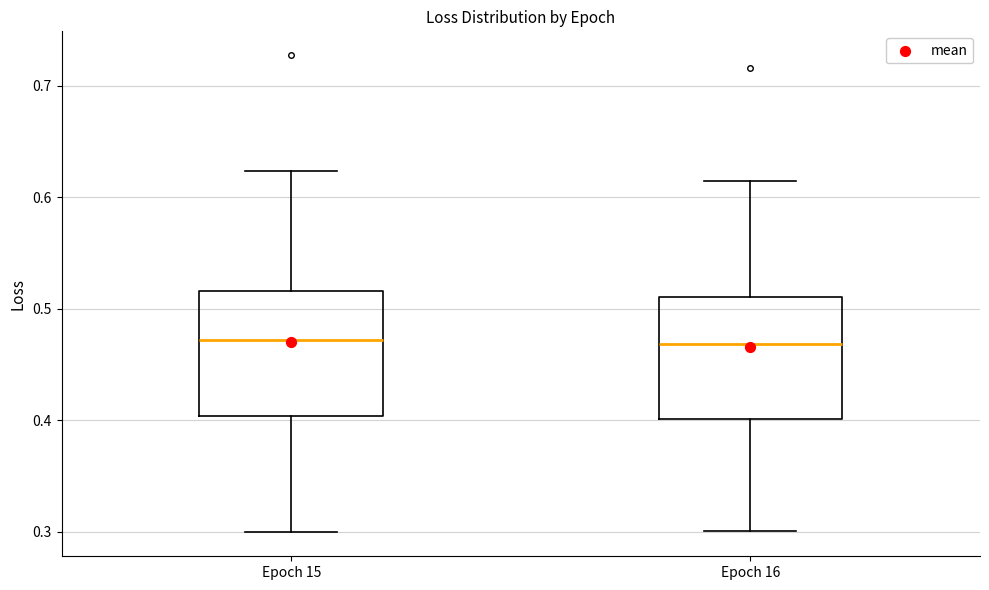

Where is the lower edge of the box for Epoch 16 on the y-axis? The values are not printed on the chart, so give them approximately, as read against the axis.

0.40